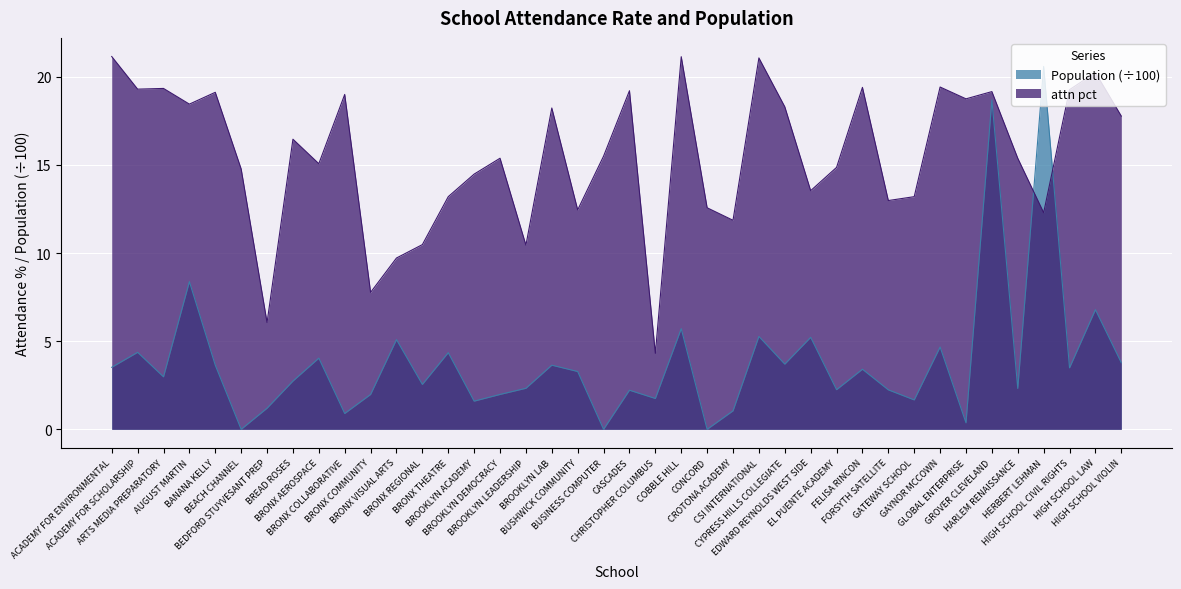

Does the chart display data point markers on the line(s)?

No